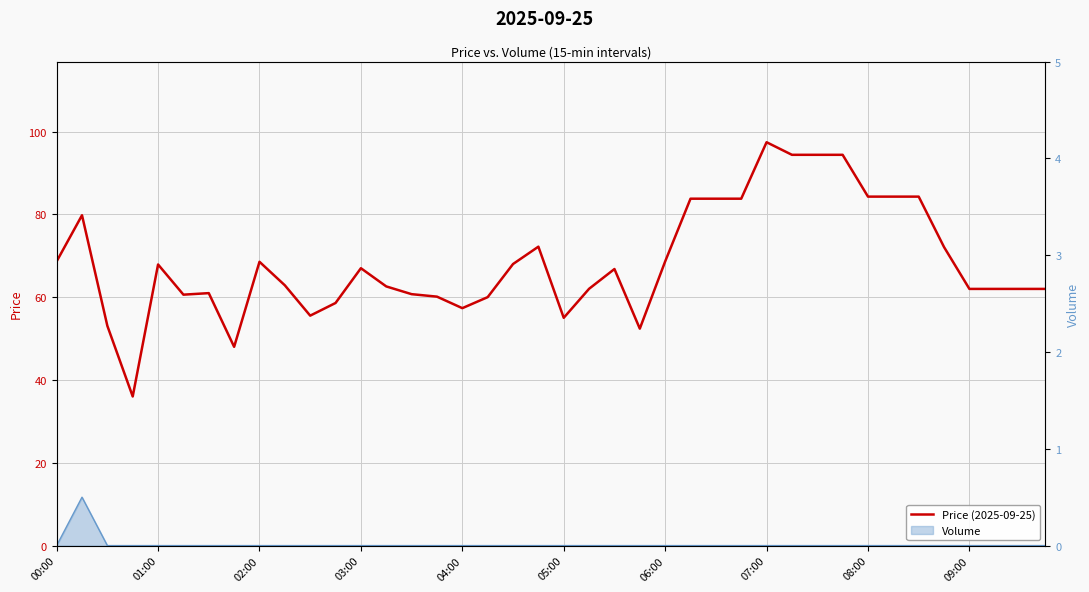

The chart shows a value of 27.4 at 38. True or false?

False